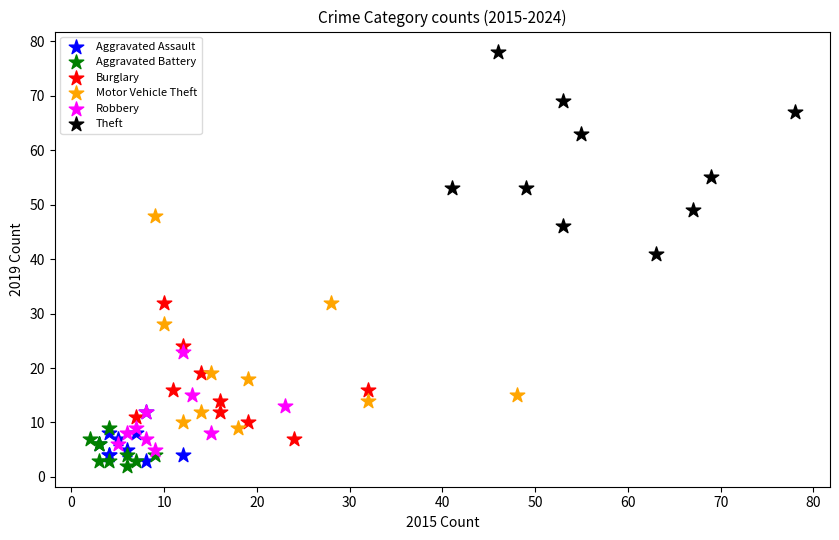

What are all the series names shown in the legend?

Aggravated Assault, Aggravated Battery, Burglary, Motor Vehicle Theft, Robbery, Theft